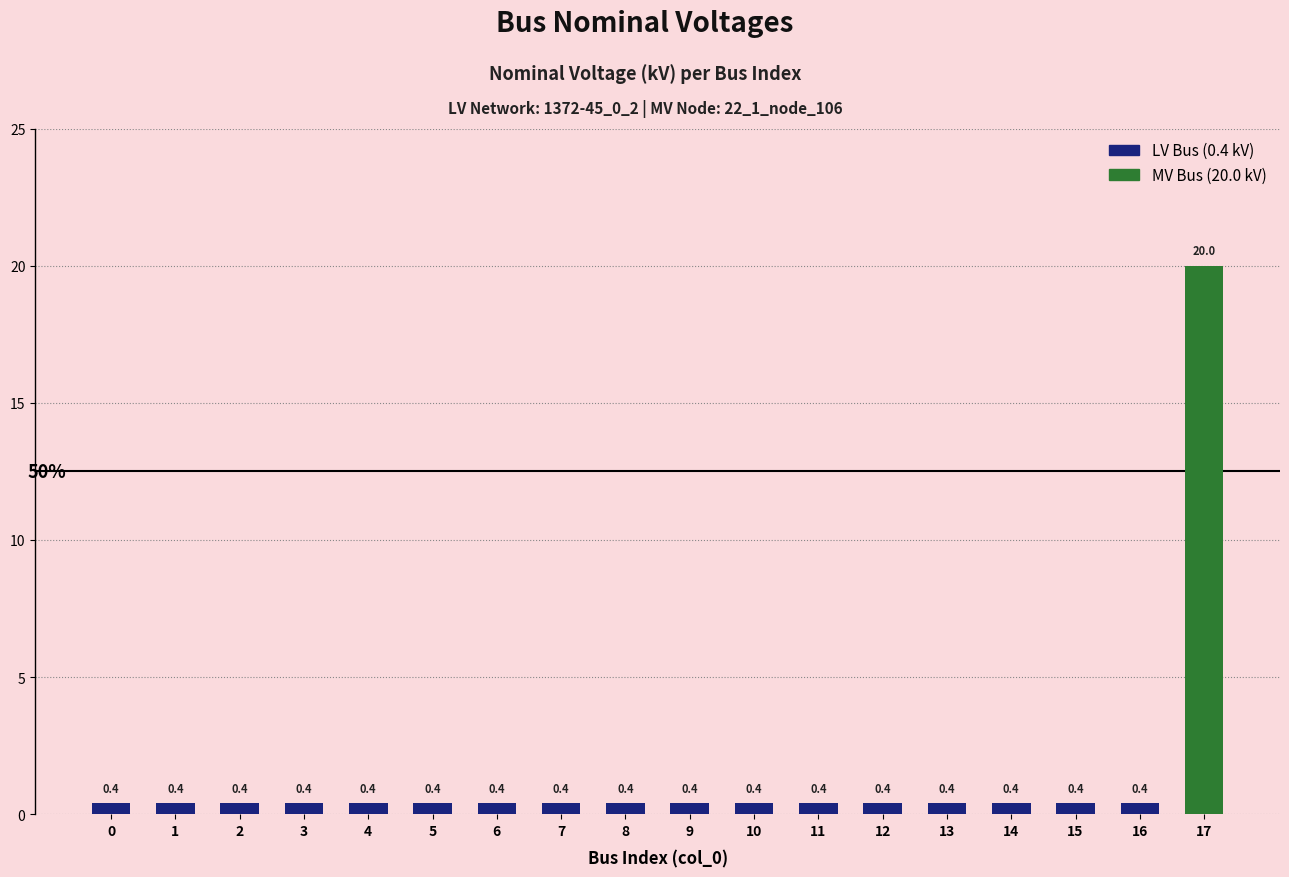

What is the average value of the LV Bus (0.4 kV) series?

0.4